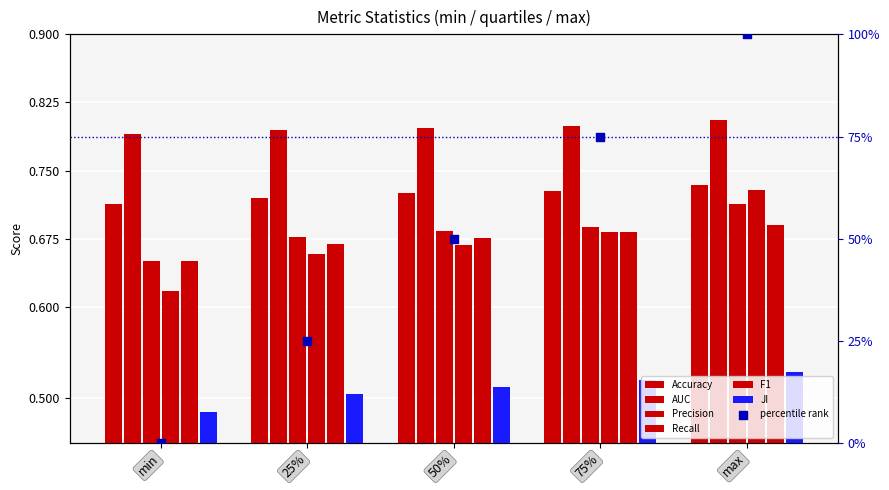

What is the total value across all series at min?

3.9